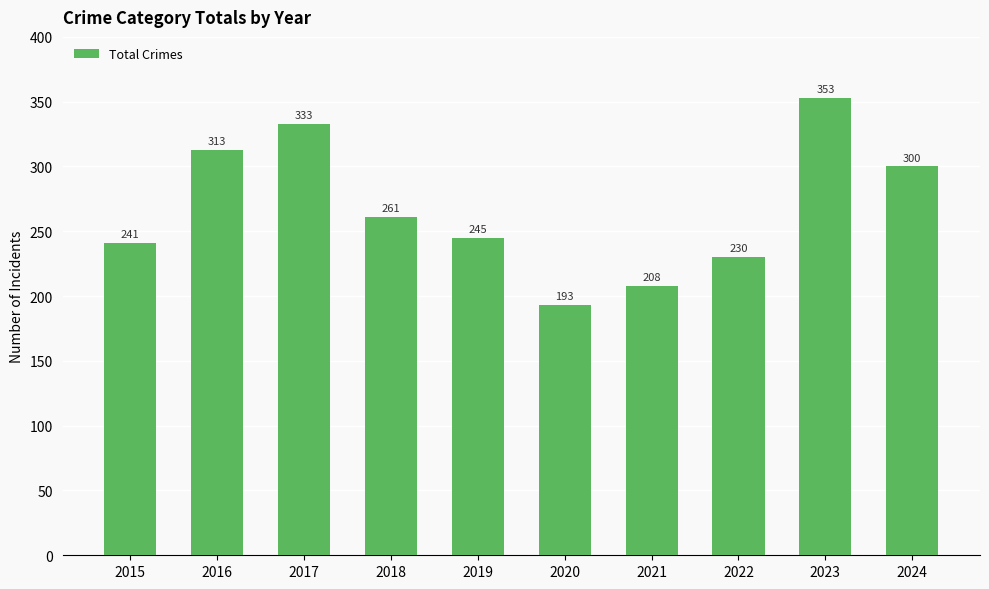

How many bars are there in total?

10